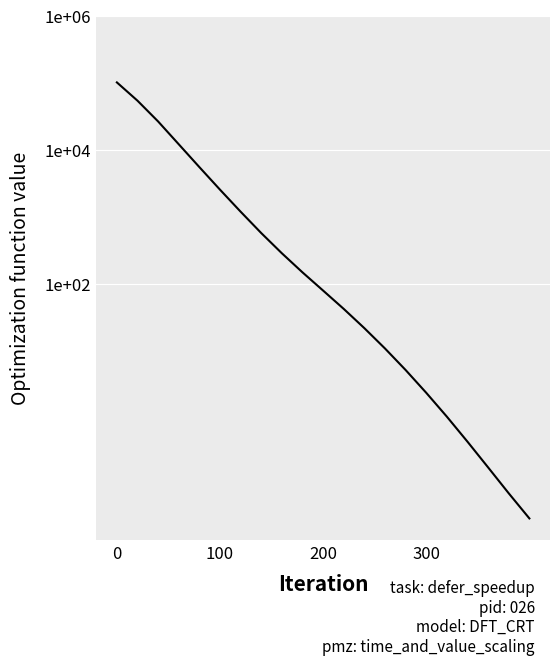

What is the difference between the maximum and minimum values?

101320.0